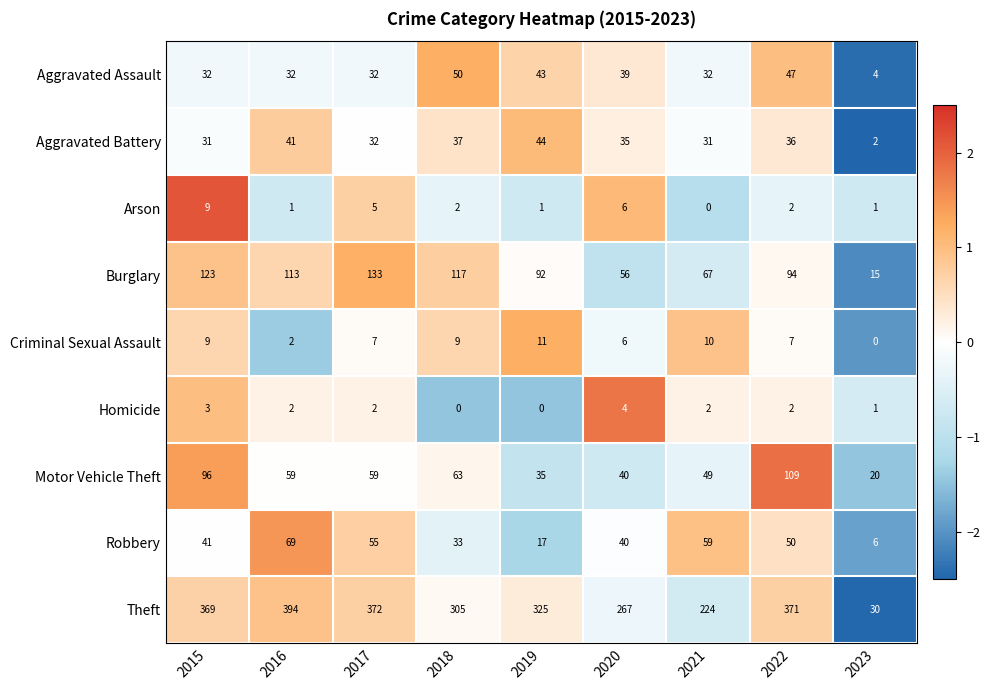

What is the greatest value displayed?

394